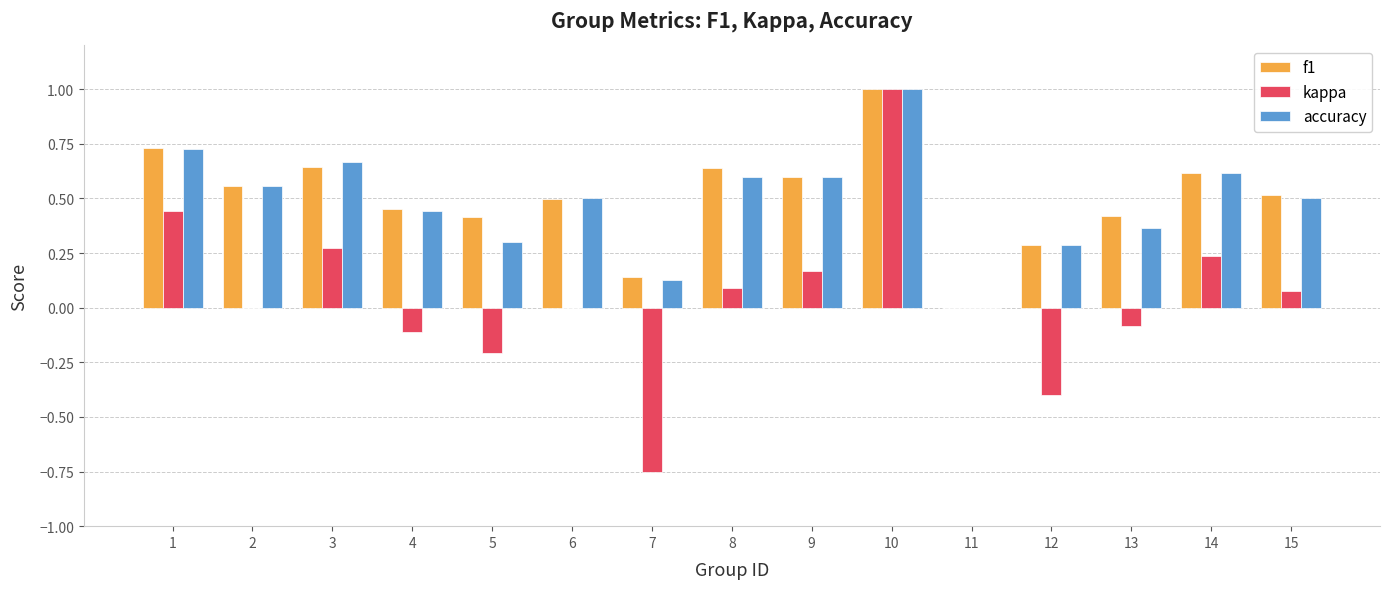

What is the sum of the f1 values at 8 and 14?

1.3